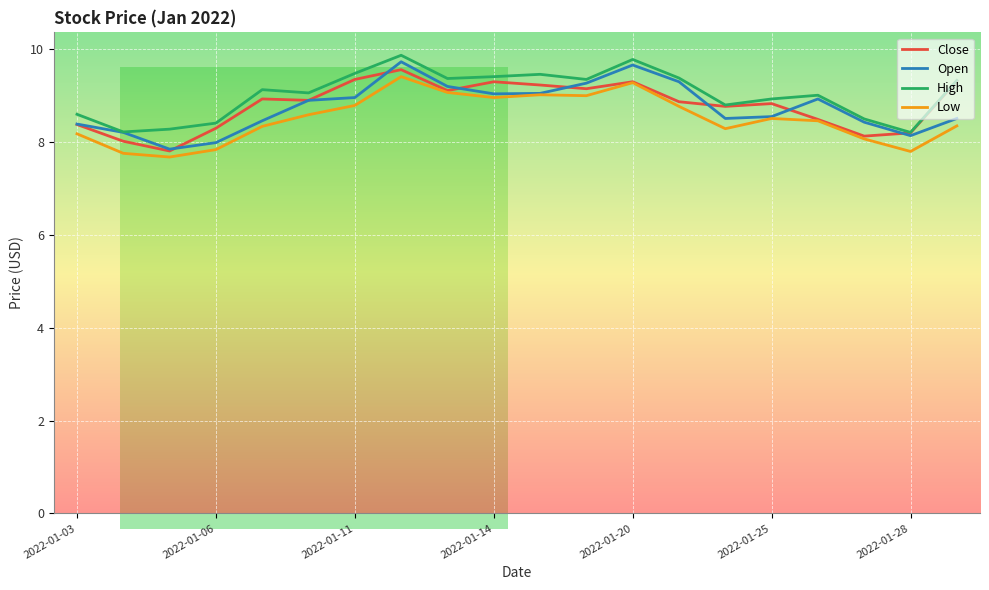

True or false: Low and High cross at least once.

False